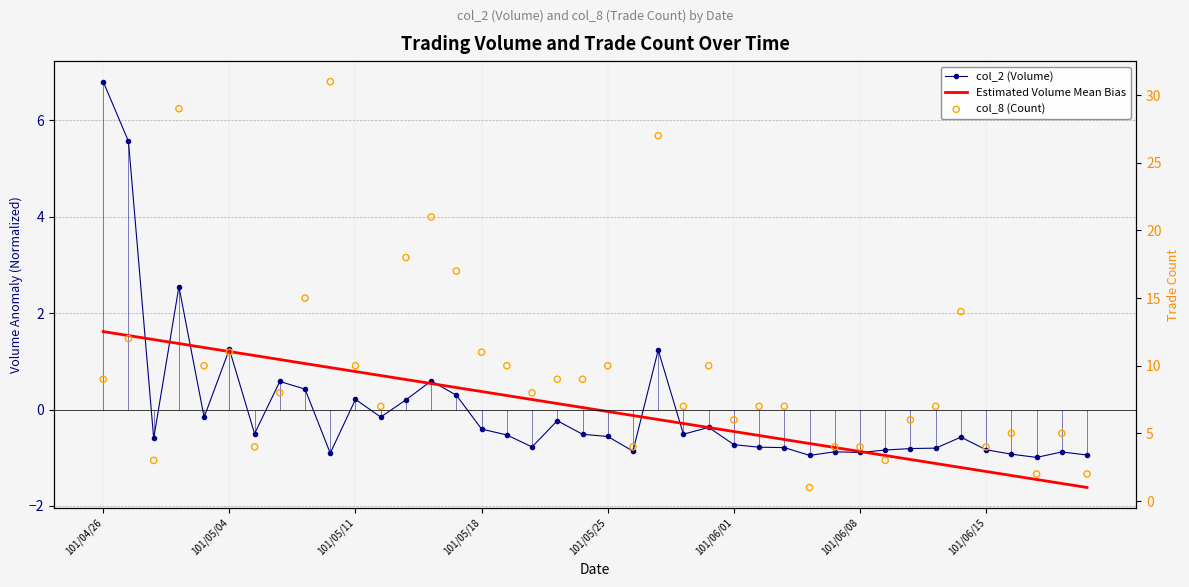

At how many categories does at least one series exceed 0?

40